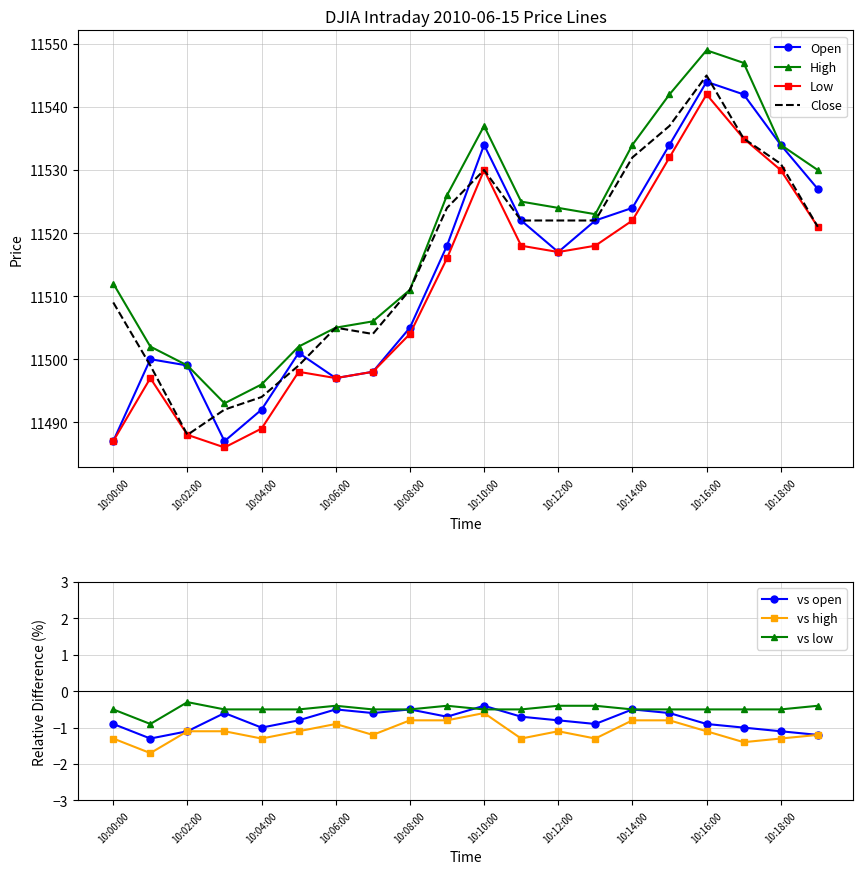

Reading left to right, extract all data points from this chart.

open: 11487	11500	11499	11487	11492	11501	11497	11498	11505	11518	11534	11522	11517	11522	11524	11534	11544	11542	11534	11527
high: 11512	11502	11499	11493	11496	11502	11505	11506	11511	11526	11537	11525	11524	11523	11534	11542	11549	11547	11534	11530
low: 11487	11497	11488	11486	11489	11498	11497	11498	11504	11516	11530	11518	11517	11518	11522	11532	11542	11535	11530	11521
close: 11509	11499	11488	11492	11494	11499	11505	11504	11511	11524	11530	11522	11522	11522	11532	11537	11545	11535	11531	11521